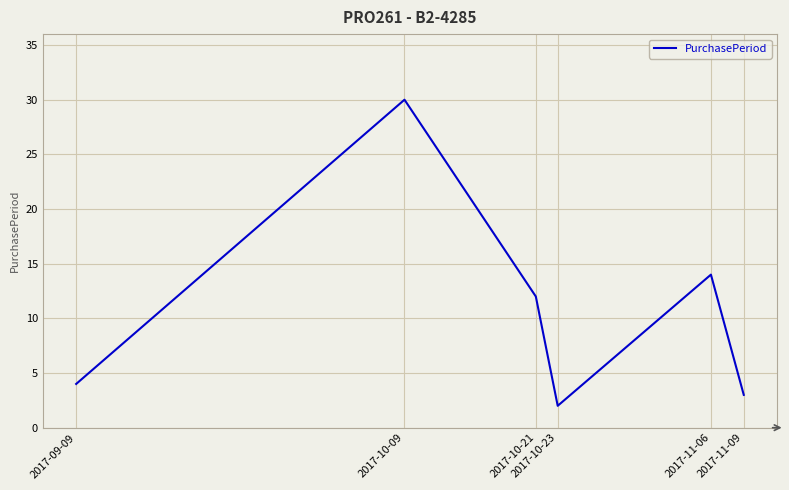

Rank the categories by value from lowest to highest.

2017-10-23, 2017-11-09, 2017-09-09, 2017-10-21, 2017-11-06, 2017-10-09